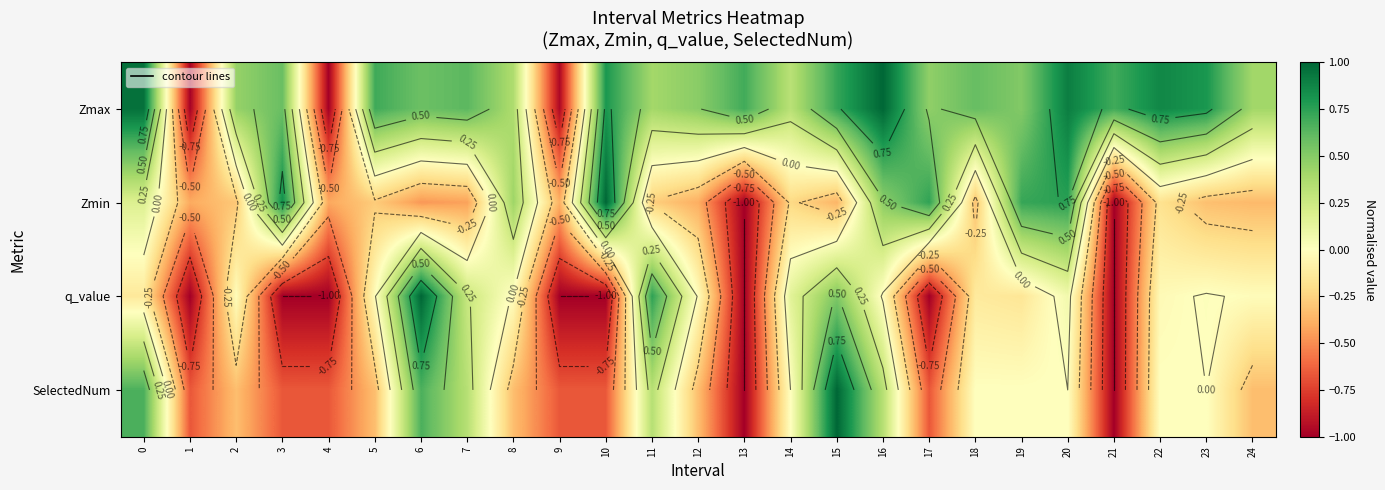

Which series has the largest total across all categories?

Zmax